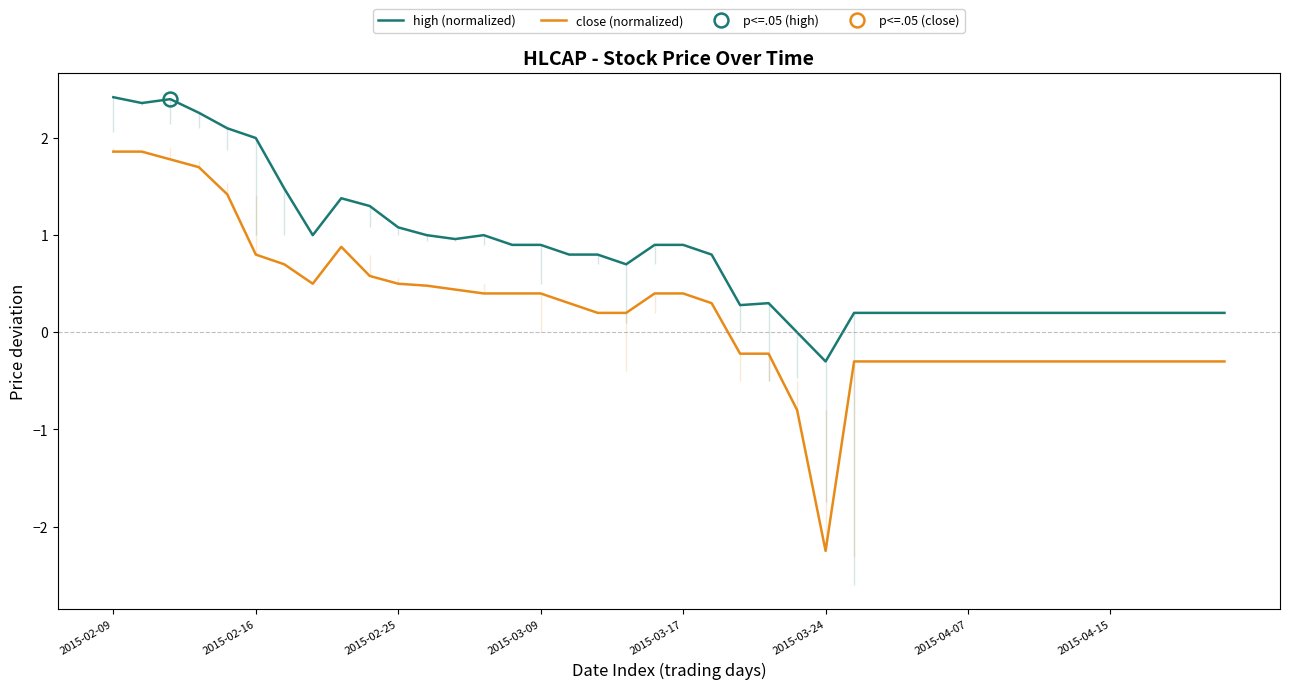

Does the chart have visible grid lines?

No